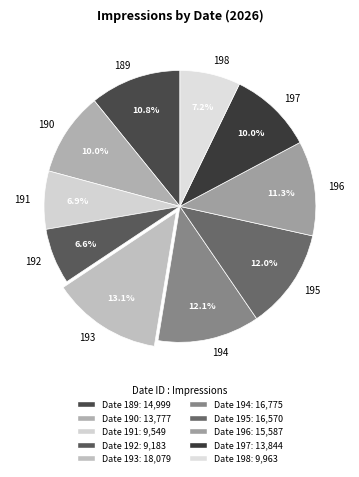

Which has a higher value, 194 or 196?

194